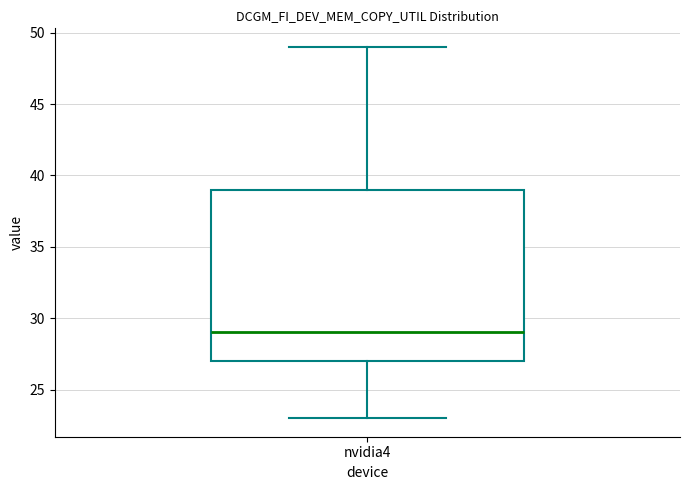

Transcribe this box plot: give where the median line is, the range the box spans, and where the two whiskers end, as read against the y-axis. The values are not printed on the chart, so give them approximately, as read against the axis.

median 29, box 27 to 39, whiskers 23 to 49